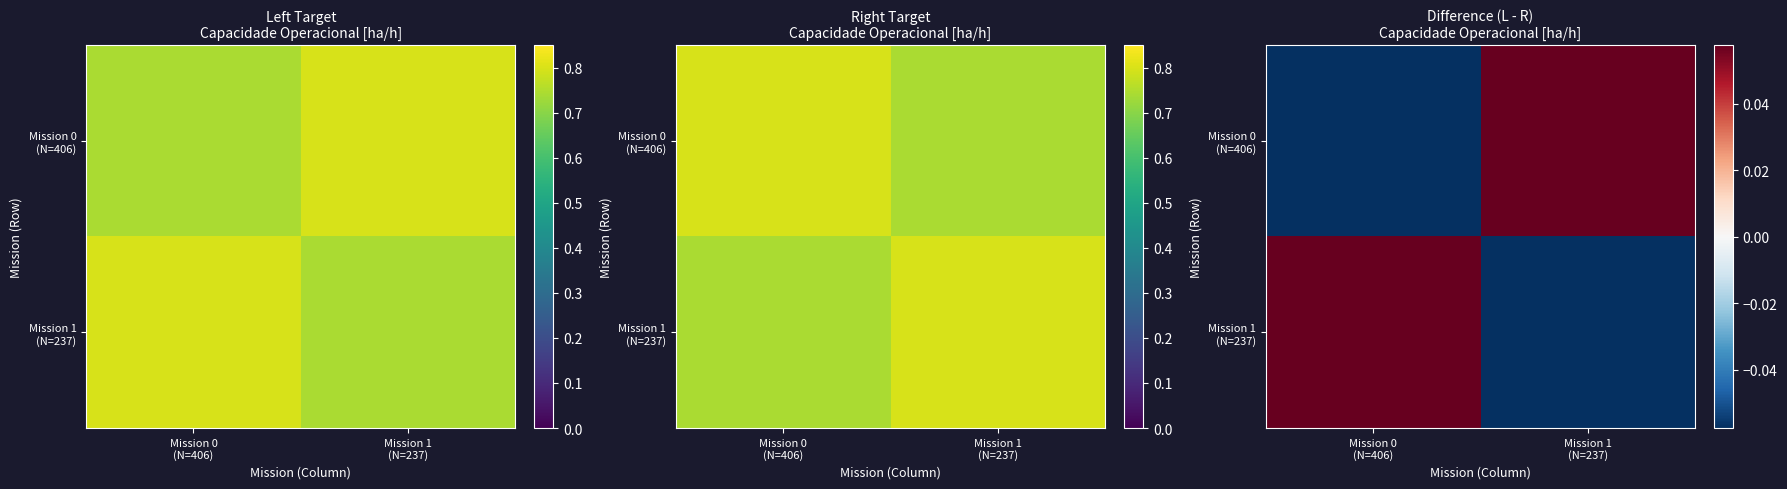

Rank the series at Mission 1 (N=237) from lowest to highest value.

Mission 1 (N=237), Mission 0 (N=406)